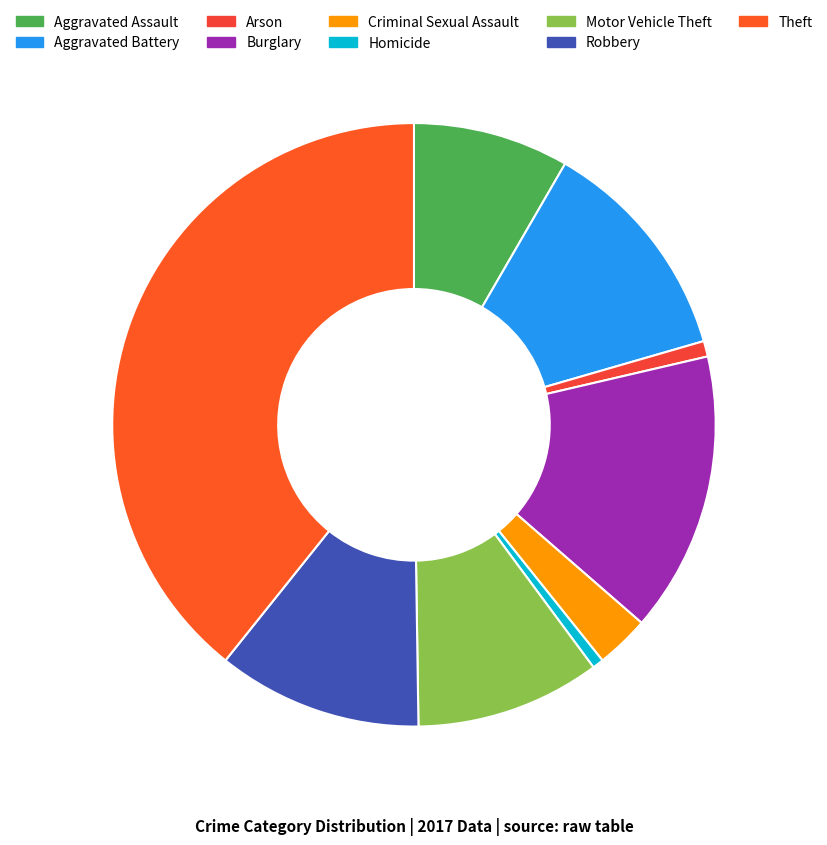

How many slices are in this pie chart?

9